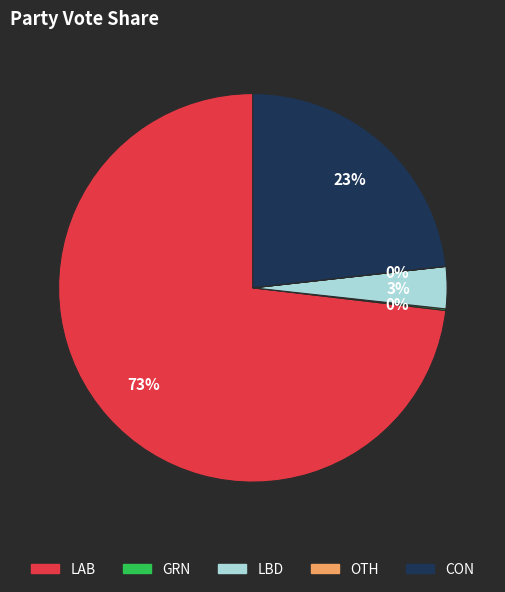

Does LBD represent more than half of the total?

No